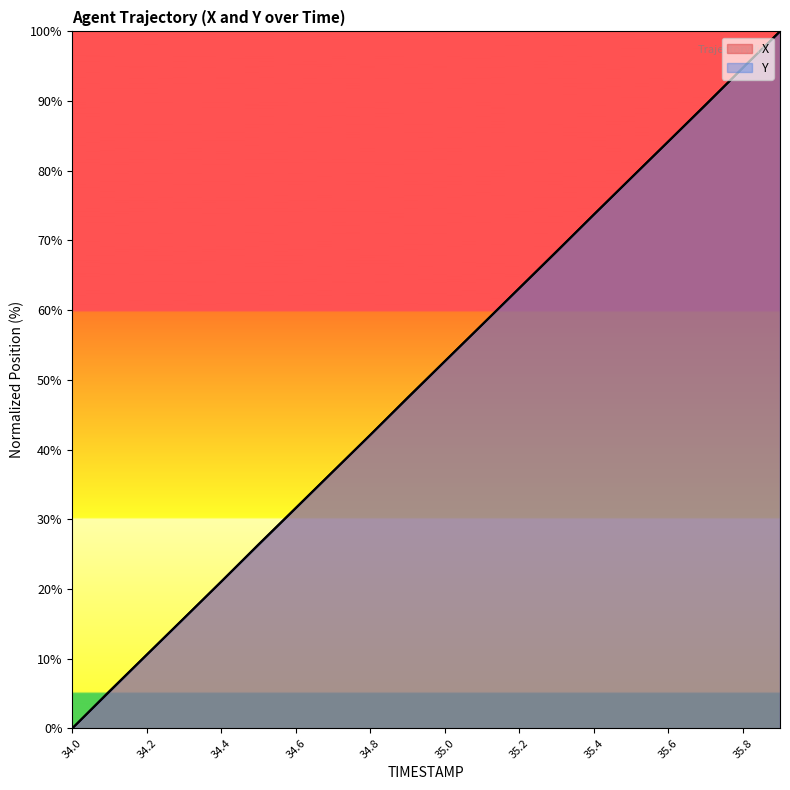

Is it true that Y equals 31.3 at 35.2?

False